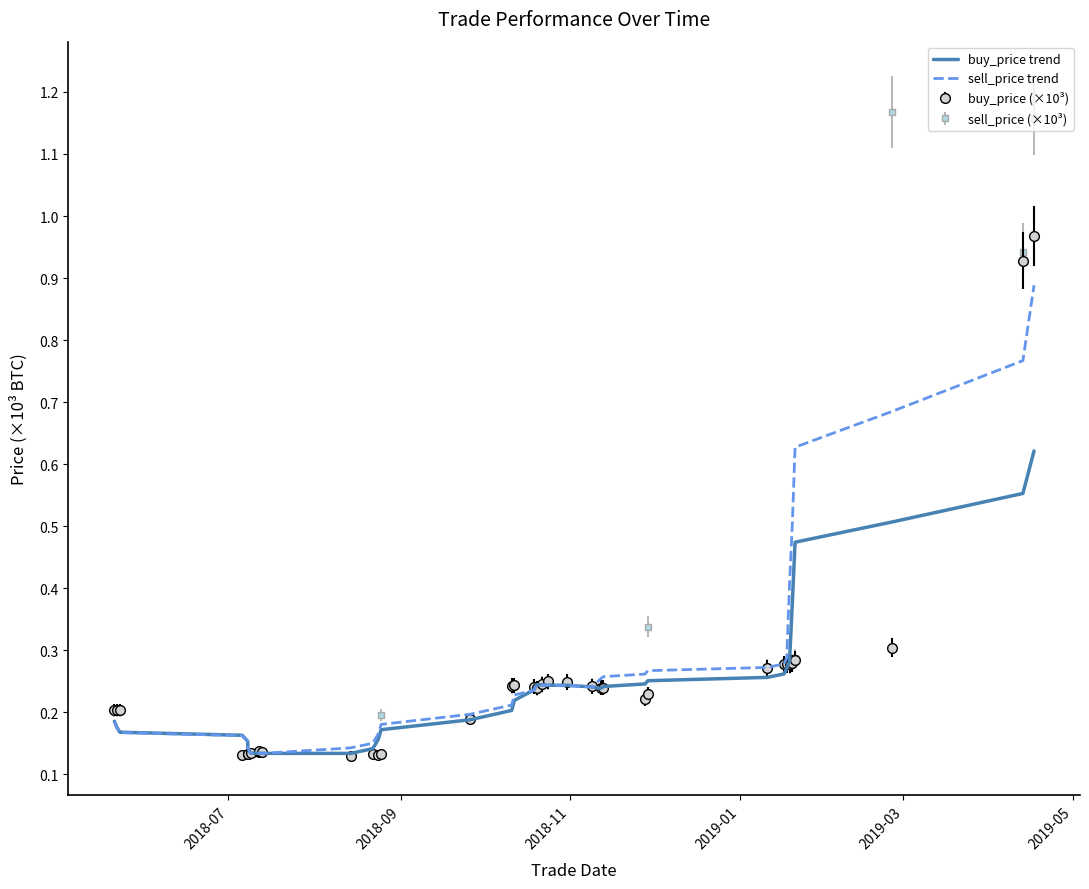

What is the difference between the second highest and second lowest values in the buy_price trend series?

0.4